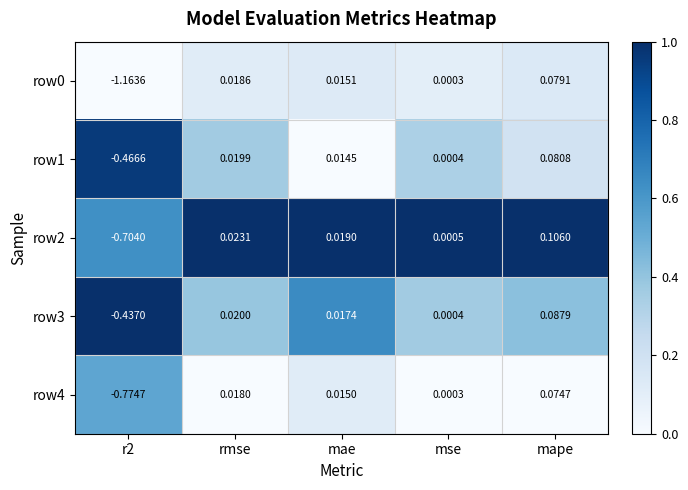

Where is row4 nearest to the value 0?

mse